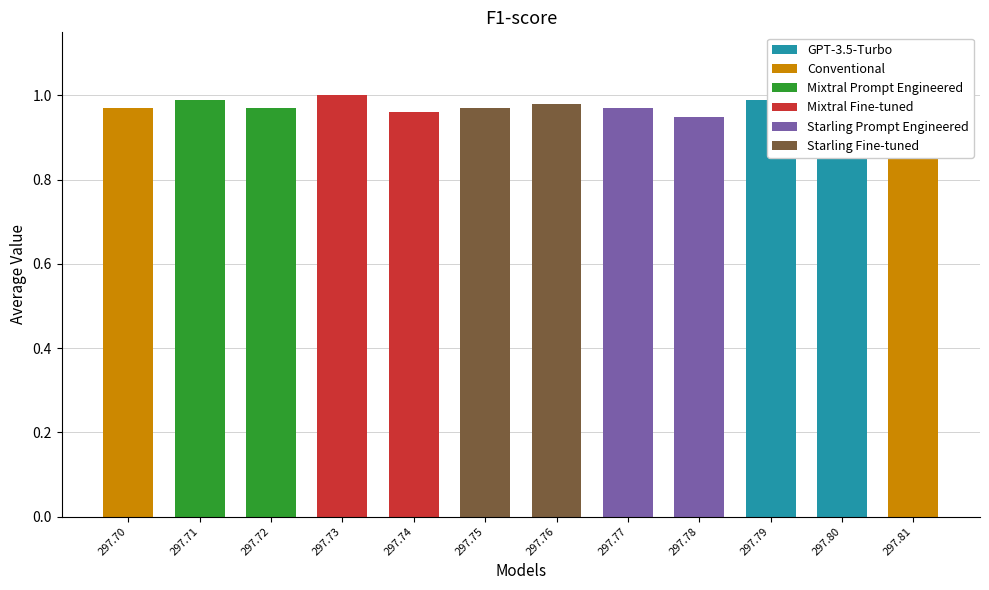

Which has a higher value, 297.70 or 297.80?

297.80